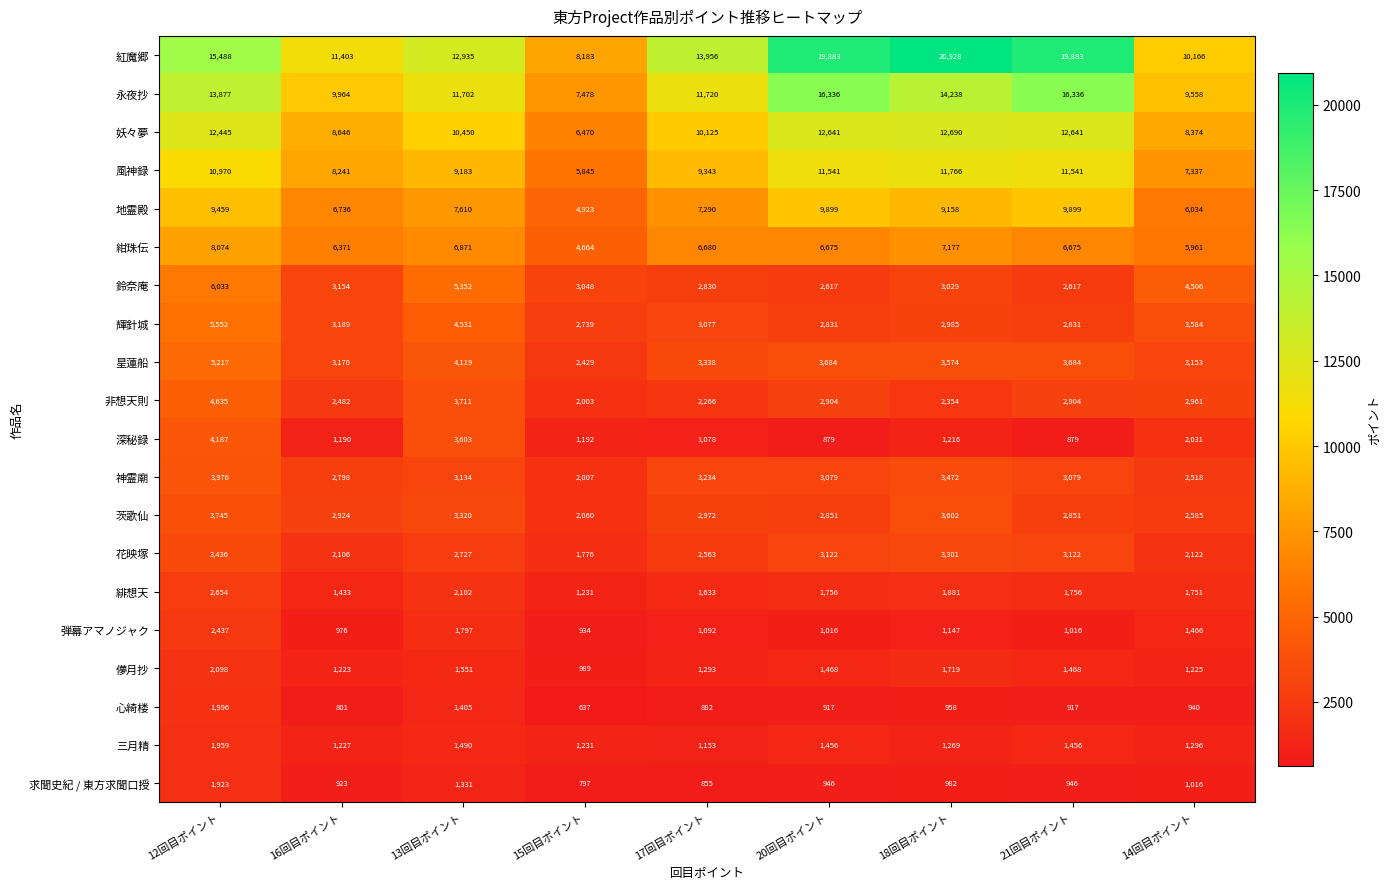

What is the difference between the maximum and second lowest values in the 神霊廟 series?

1458